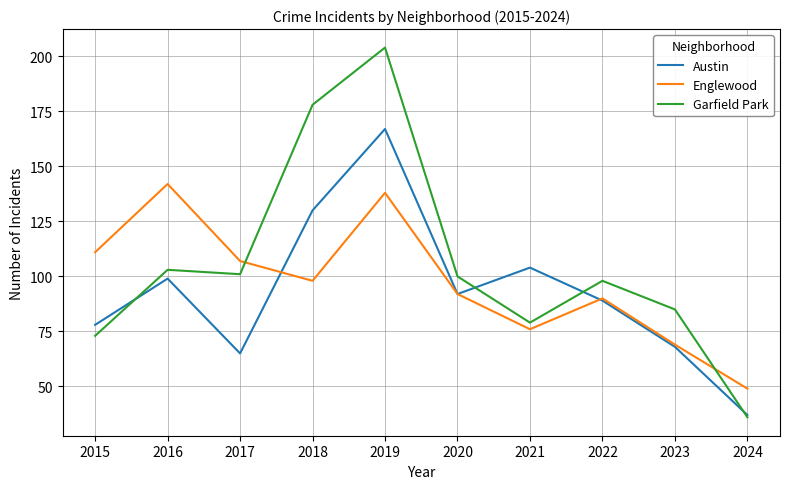

Is this an area chart (filled region under the line)?

No